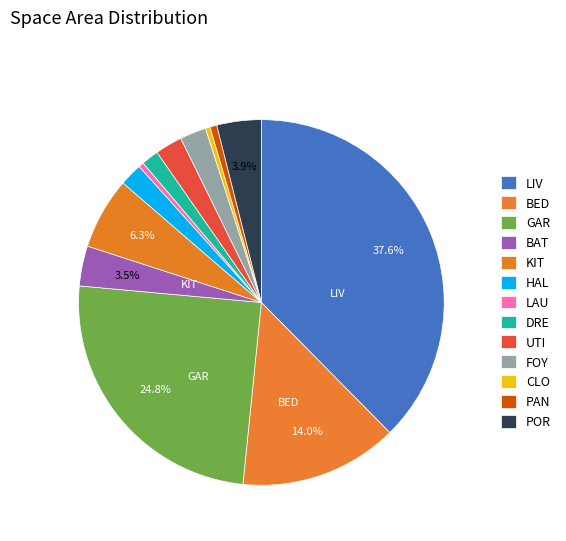

Count the number of slices in the pie.

13